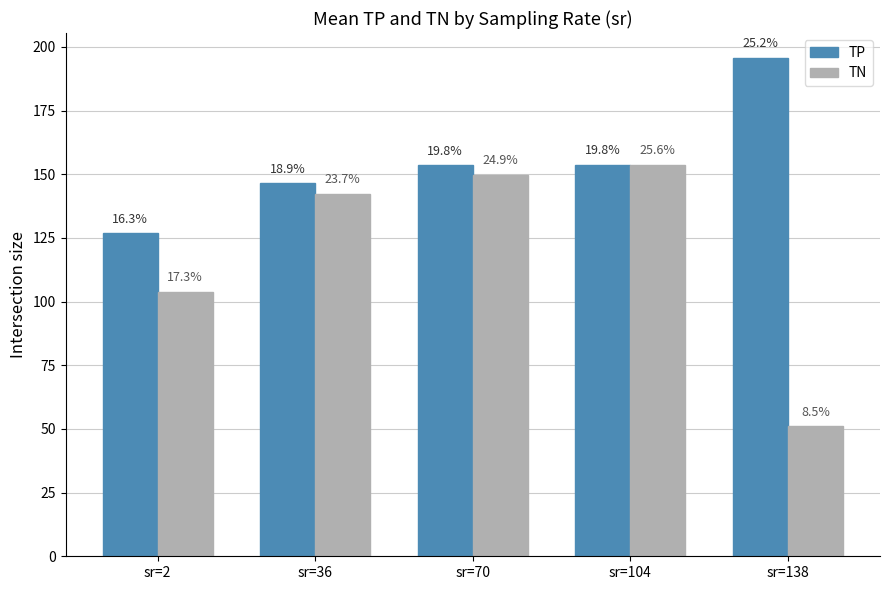

Which category has the highest value in the TP series?

sr=138